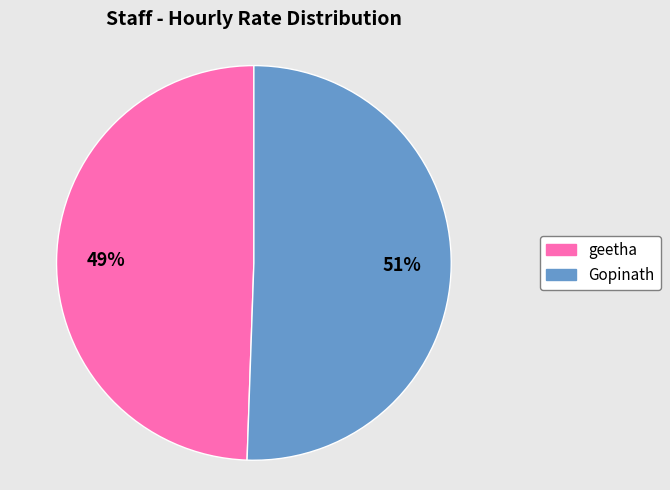

What is the ratio of the value at Gopinath to the value at geetha?

1.0